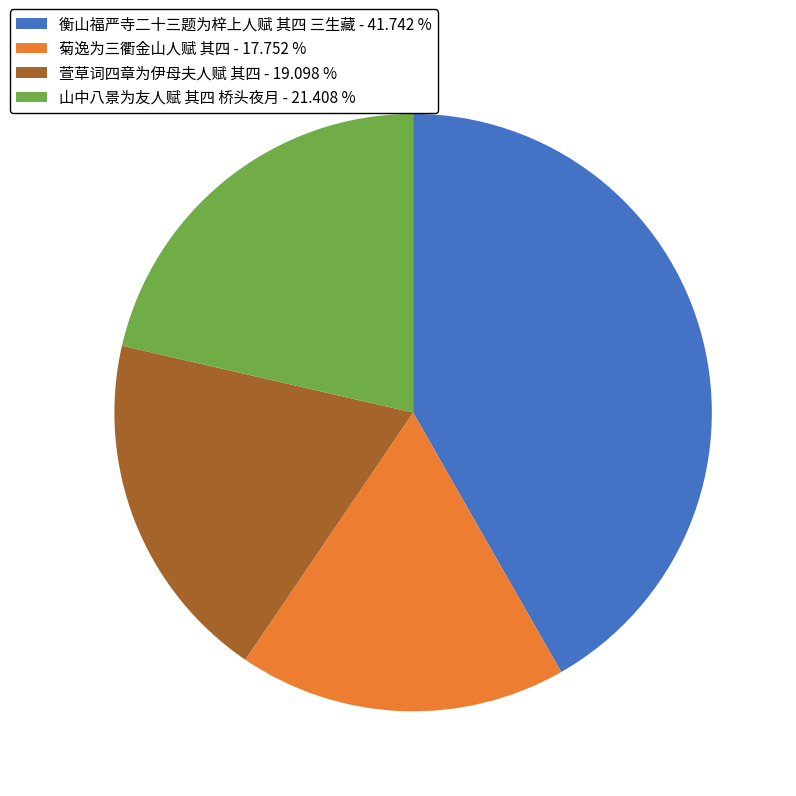

Which slice is the smallest?

菊逸为三衢金山人赋 其四